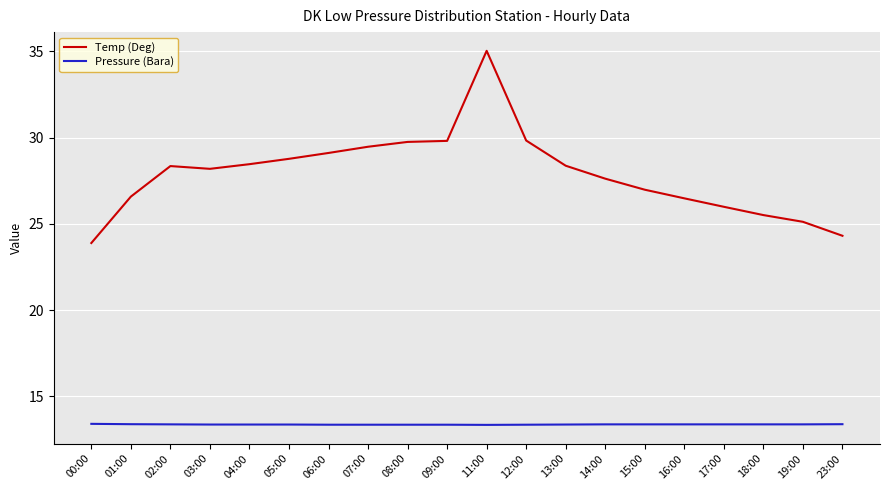

What is the sum of all Temp (Deg) values?

557.6